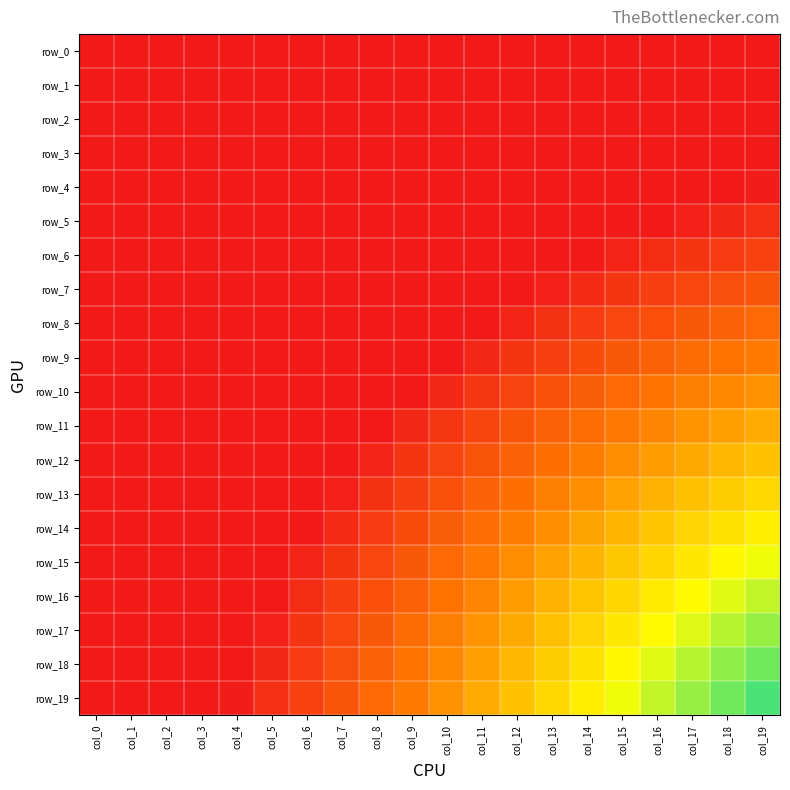

Which category has the lowest value in the row_16 series?

col_0